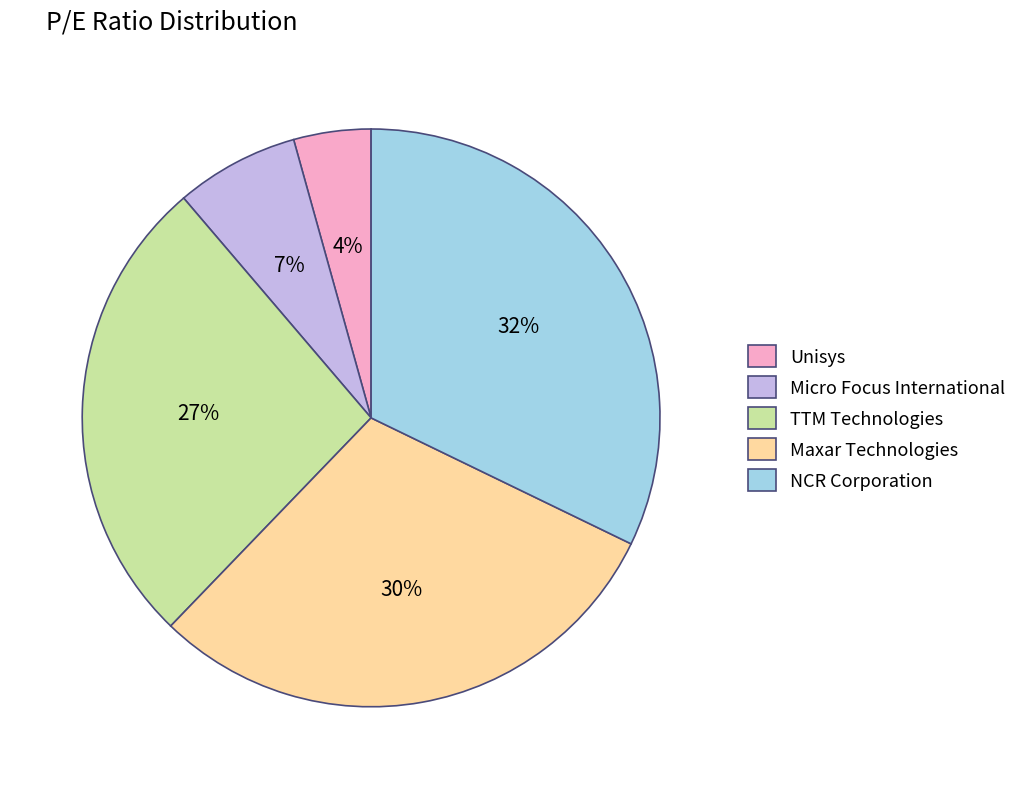

What is the smallest slice in the pie chart?

Unisys